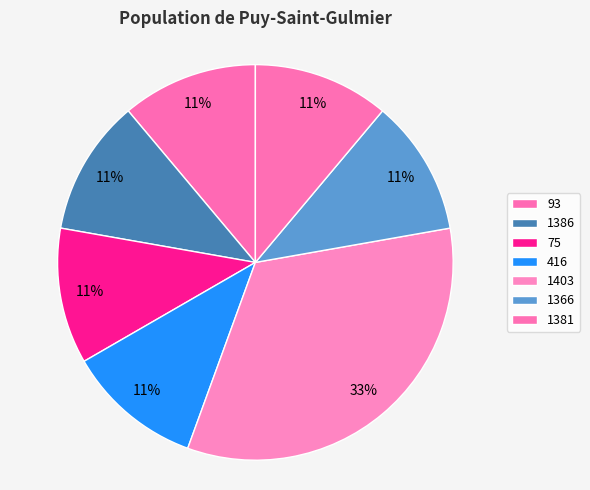

The 1366 slice represents 11% of the pie. True or false?

True